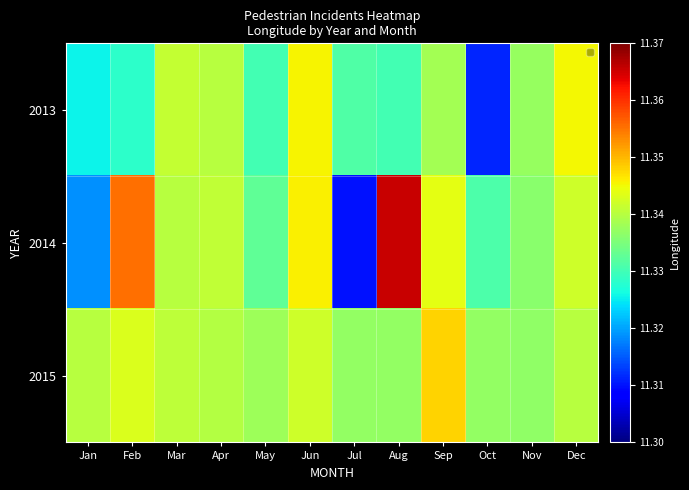

What is the ratio of the value at Jul to the value at May?

1.0